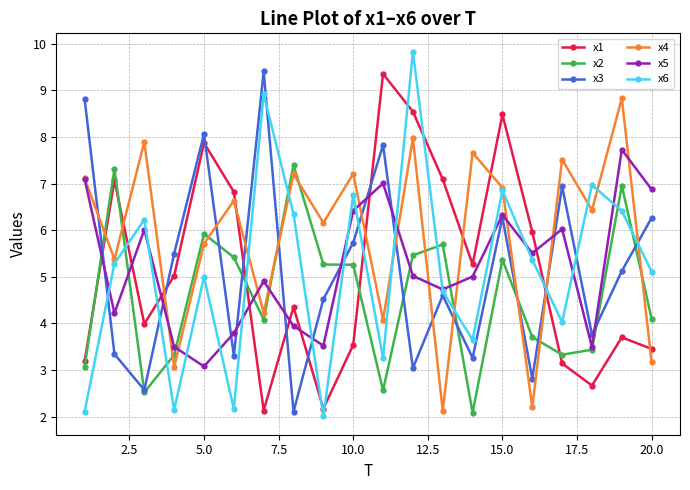

What is the value of the x2 point at the 17th from the left?

3.3